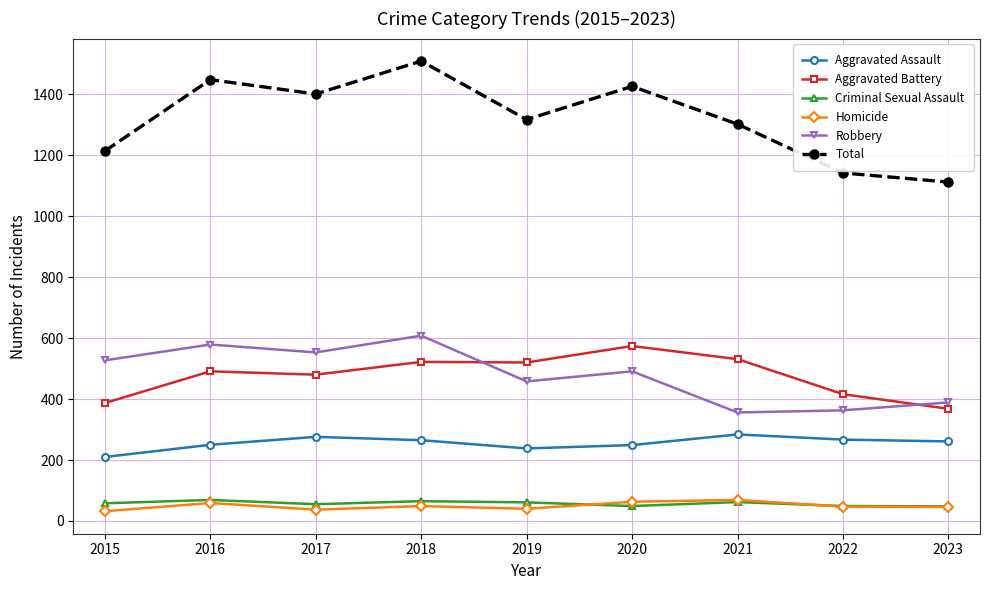

Which series has the widest spread of values?

Total